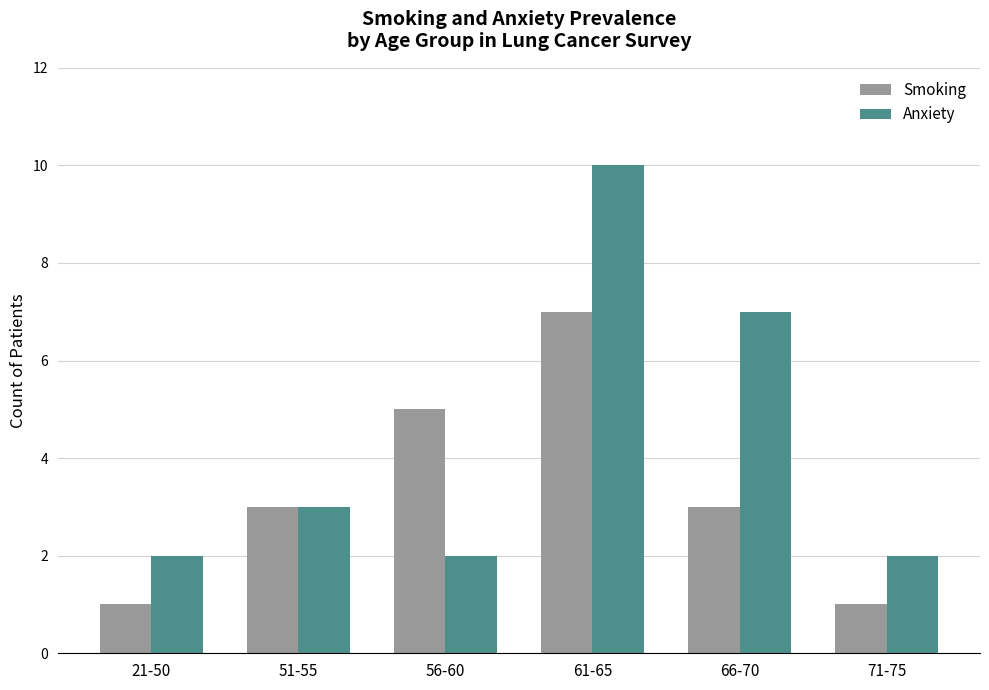

True or false: Anxiety has a value of 2 at 66-70.

False